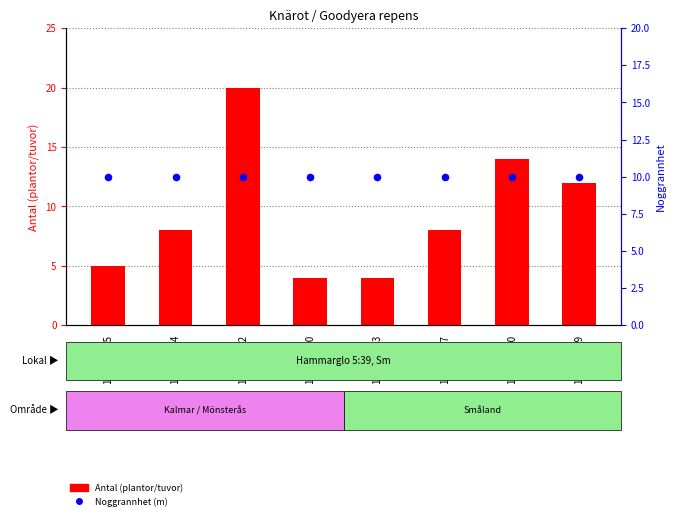

Which series has the largest Y range (max minus min)?

Antal (plantor/tuvor)